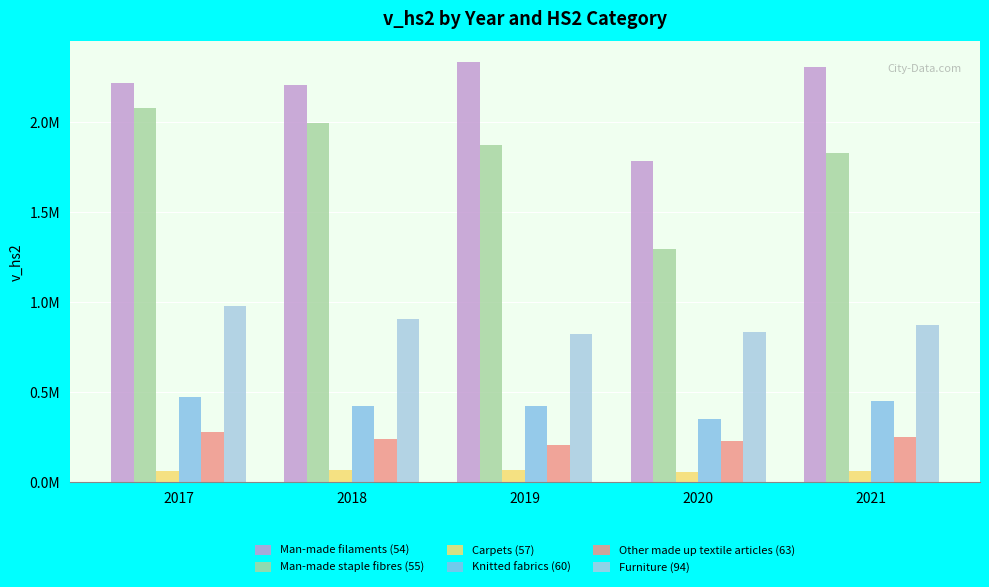

Rank the categories by Other made up textile articles (63) value from highest to lowest.

2017, 2021, 2018, 2020, 2019